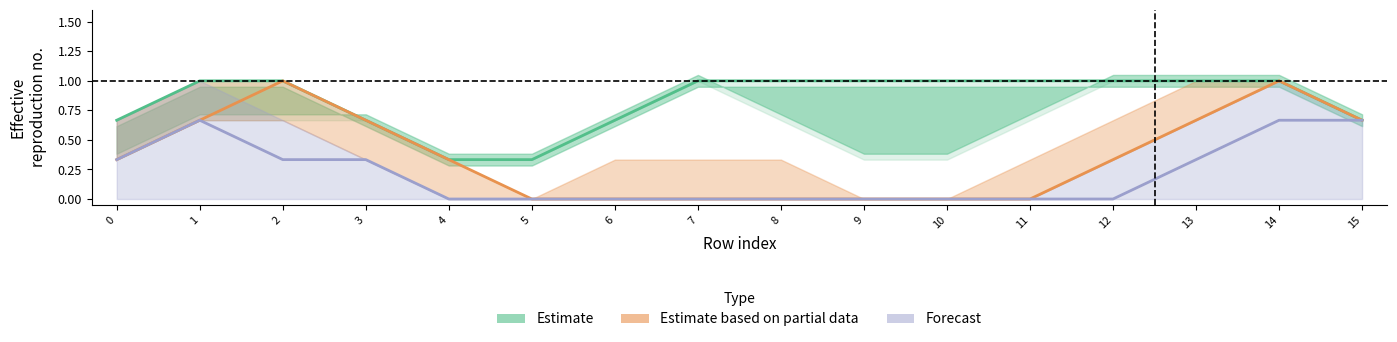

Reading left to right, extract all data points from this chart.

Estimate: 0.7	1.0	1.0	0.7	0.3	0.3	0.7	1.0	1.0	1.0	1.0	1.0	1.0	1.0	1.0	0.7
Estimate based on partial data: 0.3	0.7	1.0	0.7	0.3	0.0	0.0	0.0	0.0	0.0	0.0	0.0	0.3	0.7	1.0	0.7
Forecast: 0.3	0.7	0.3	0.3	0.0	0.0	0.0	0.0	0.0	0.0	0.0	0.0	0.0	0.3	0.7	0.7